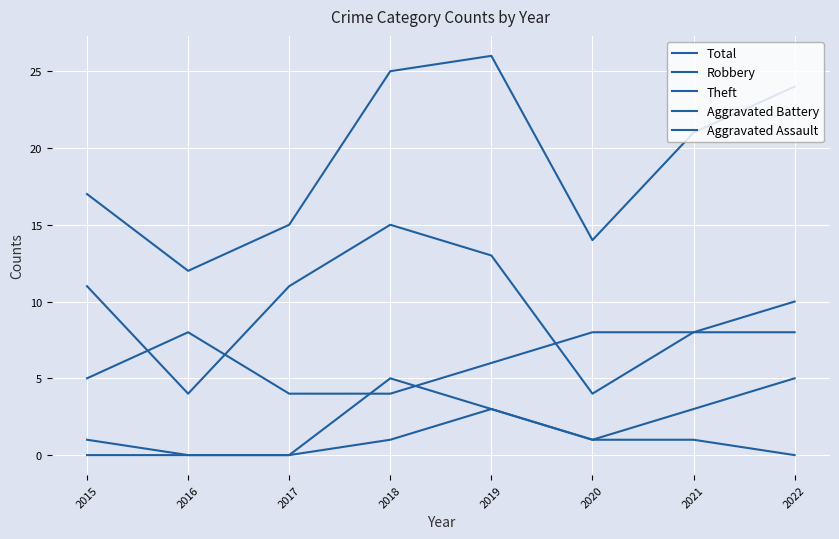

How many lines are shown in the chart?

5